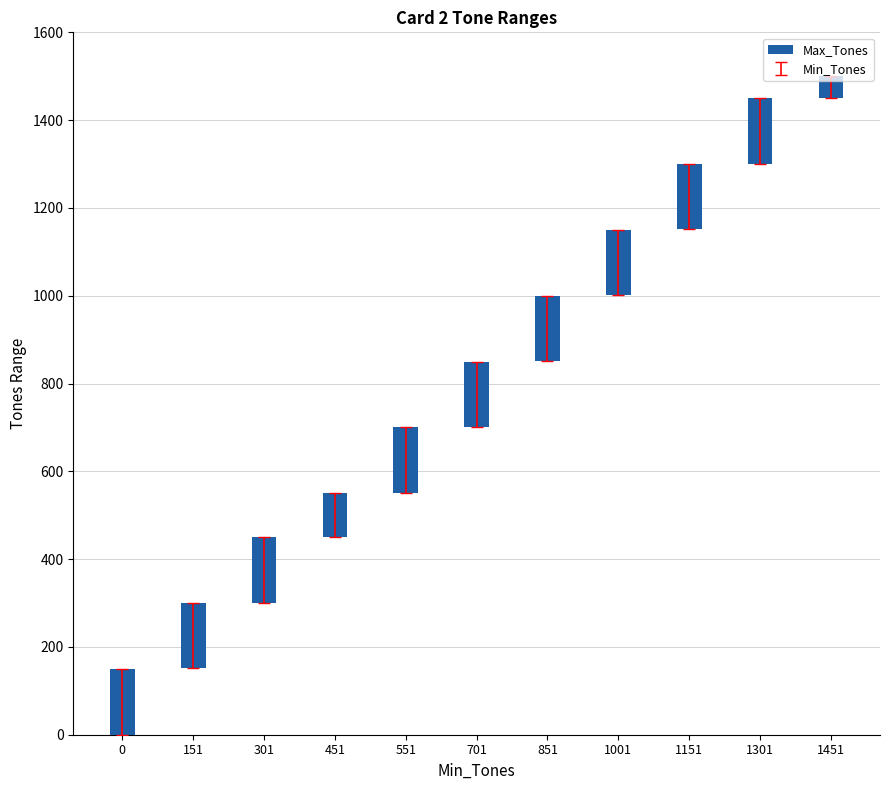

What value does the data have at 1001, to the nearest 50?

150